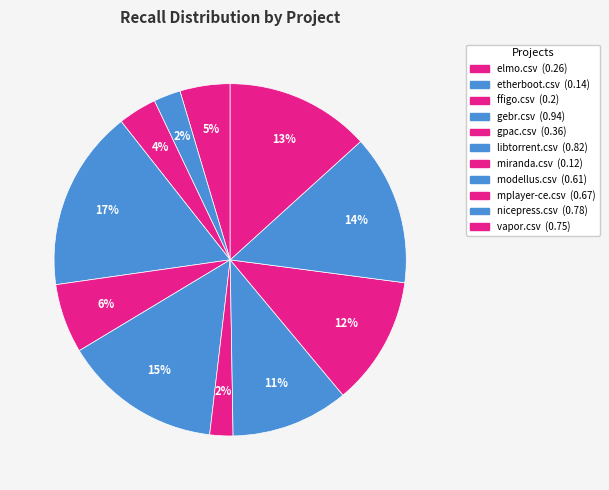

Count the number of slices in the pie.

11